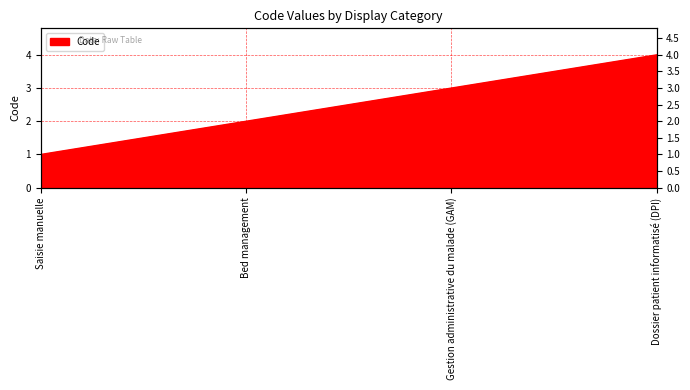

What is the change in value from Saisie manuelle to Gestion administrative du malade (GAM)?

+2